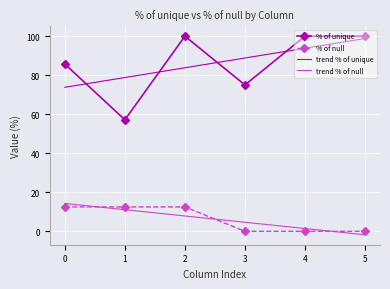

True or false: trend % of unique has more than 0 interior local peaks.

False